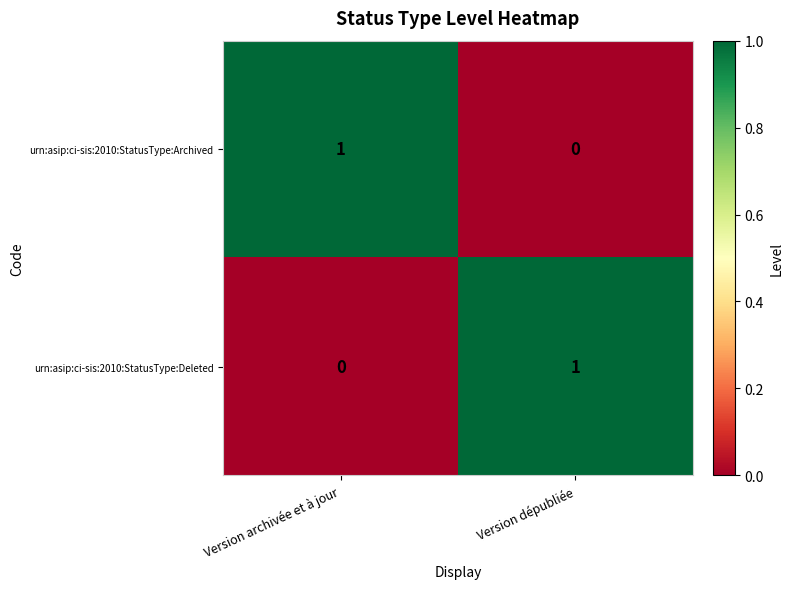

At which label is urn:asip:ci-sis:2010:StatusType:Archived closest to 0?

Version dépubliée